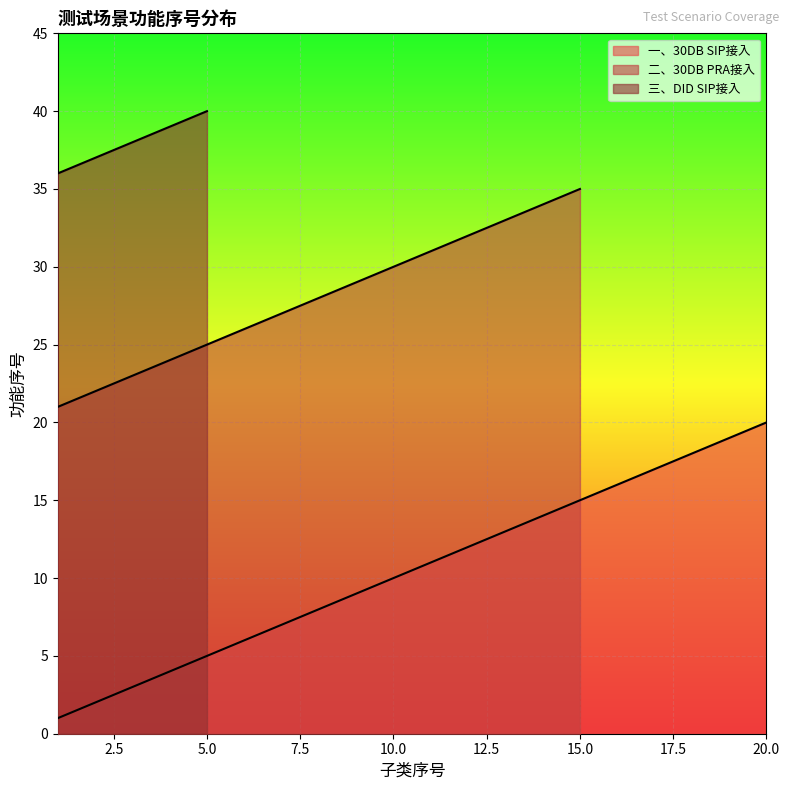

What is the average value of the 一、30DB SIP接入 series?

10